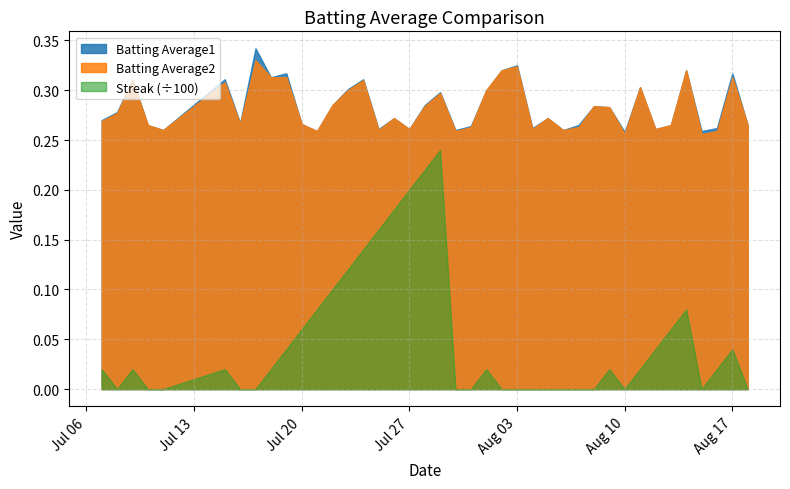

How many distinct data groups are displayed?

3